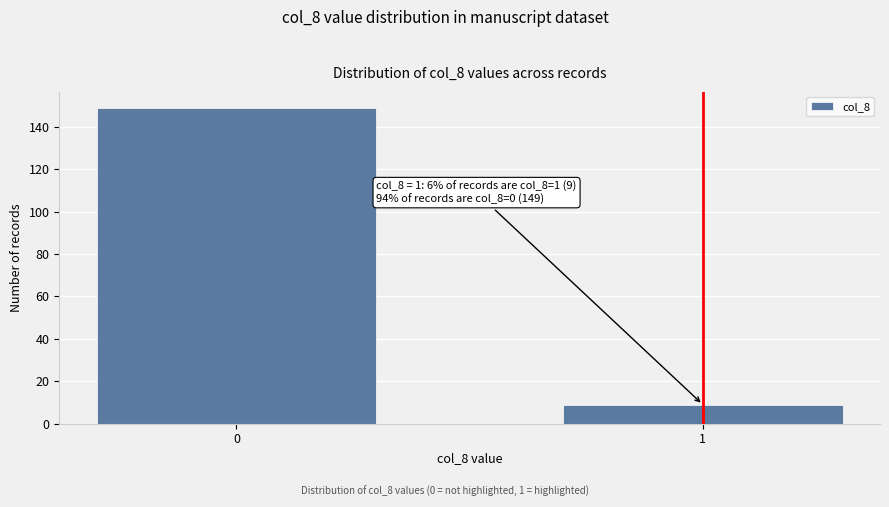

Reading left to right, transcribe all the data shown in this chart.

0=149	1=9